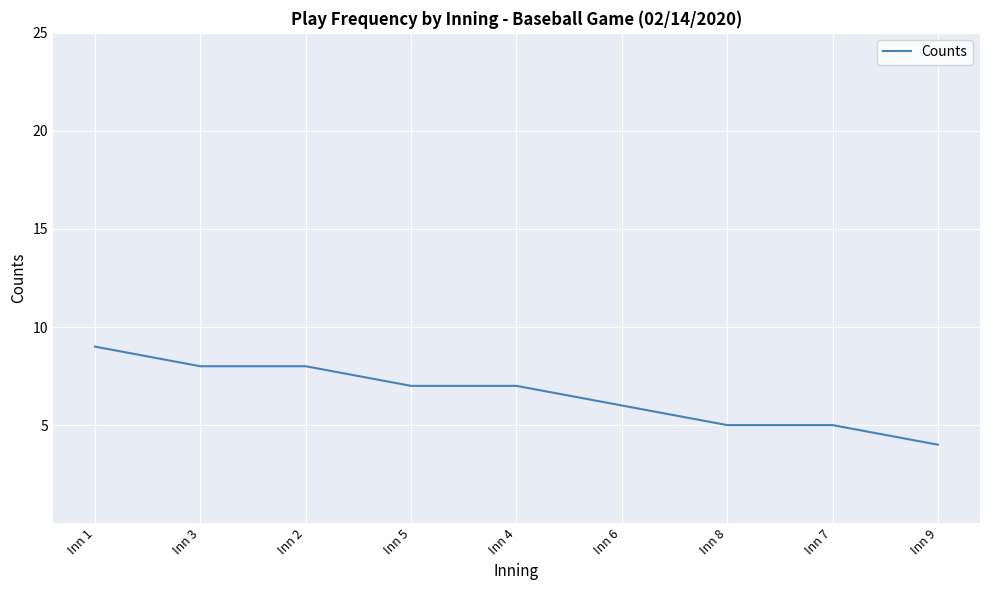

How many lines are shown in the chart?

1